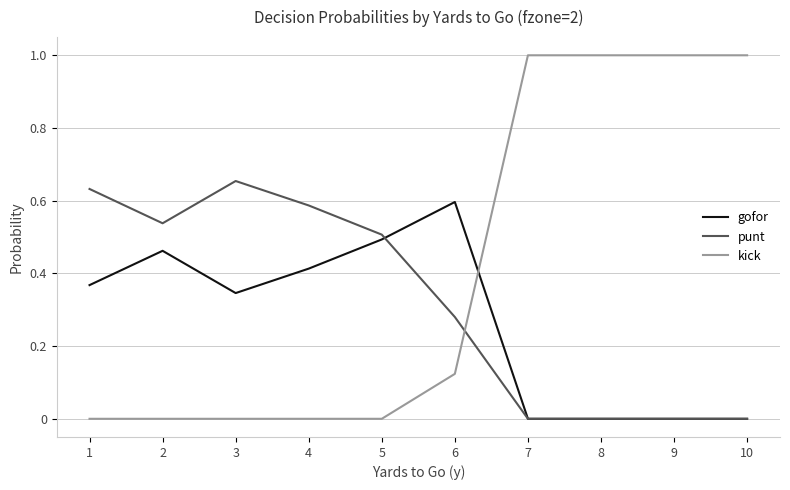

Between which two adjacent categories do kick and punt first intersect?

6 and 7